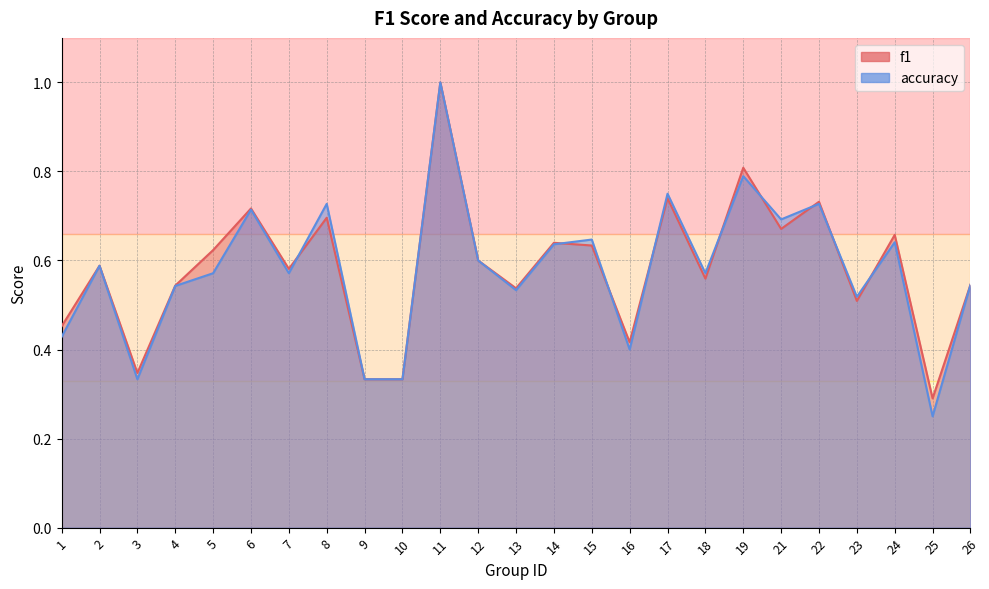

What is the sum of all accuracy values?

14.4